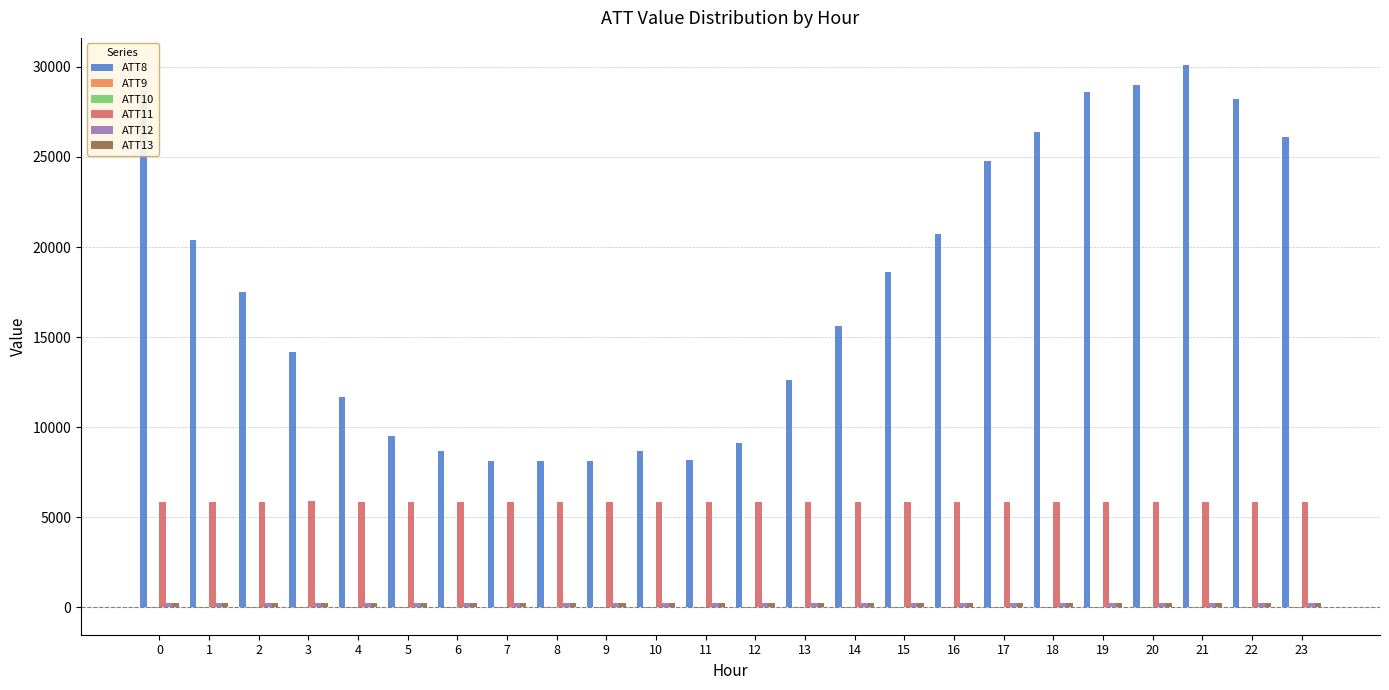

The value of ATT8 at 8 is 8100.0. True or false?

True